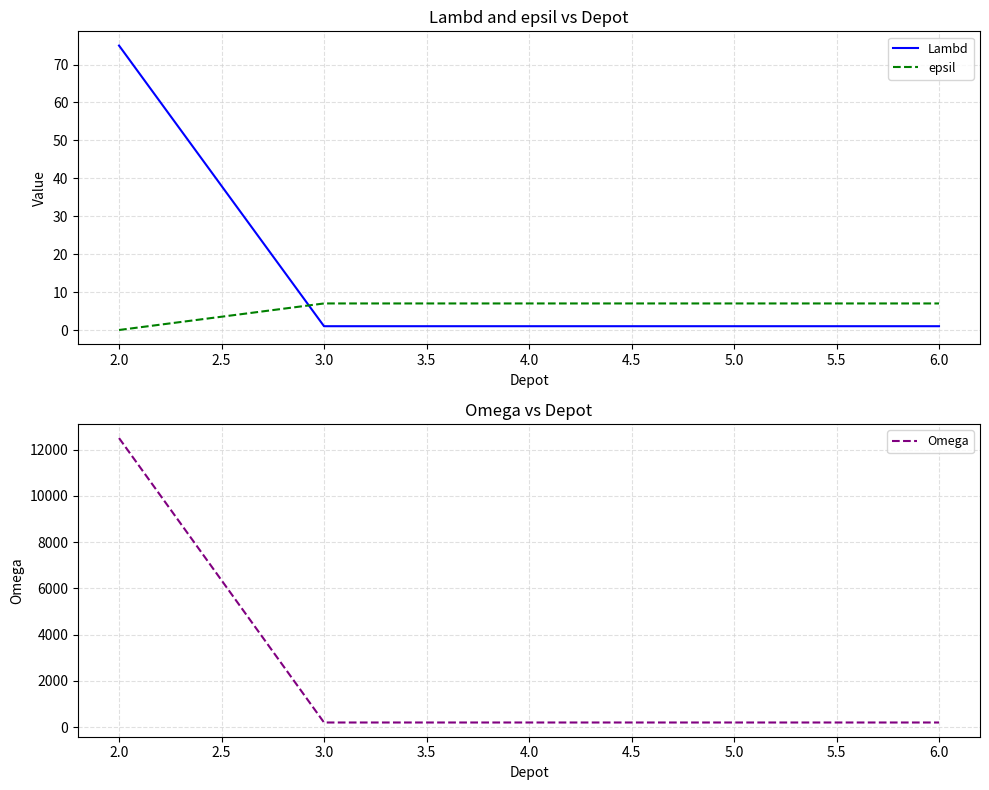

The value of Omega at 6.0 is 200. True or false?

True